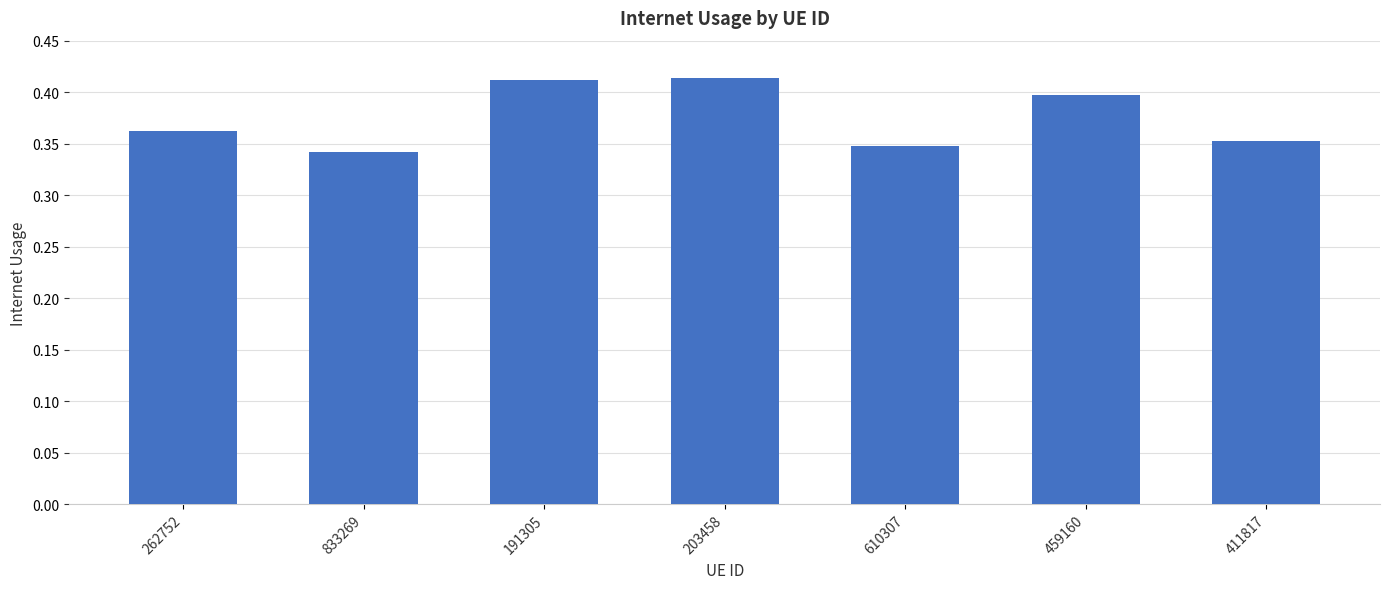

Between 610307 and 459160, which is larger?

459160